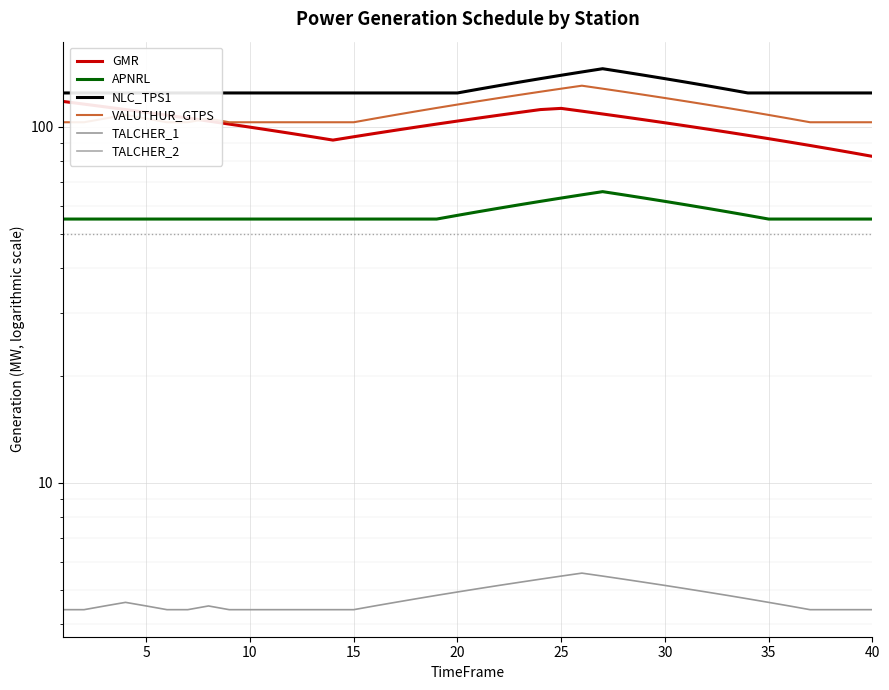

True or false: TALCHER_1 has a value of 5.5 at 25.

True